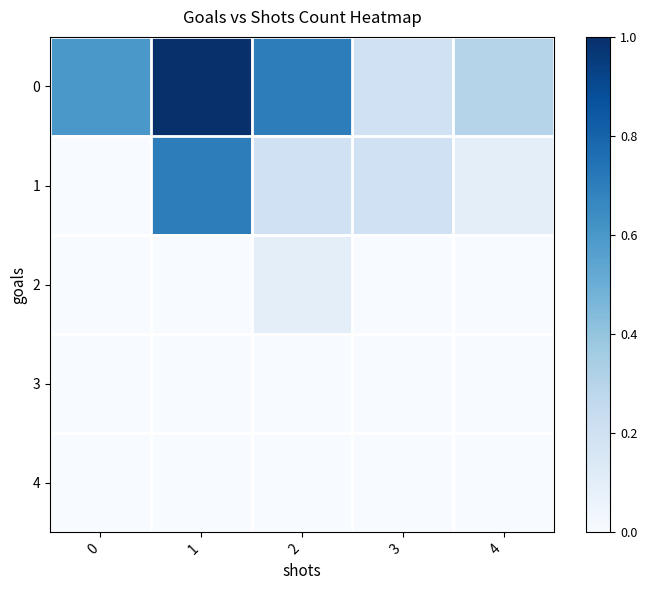

Count the number of categories in the chart.

5